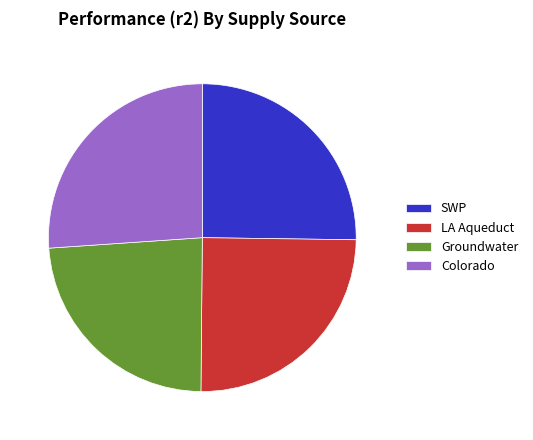

The SWP slice represents 25% of the pie. True or false?

True